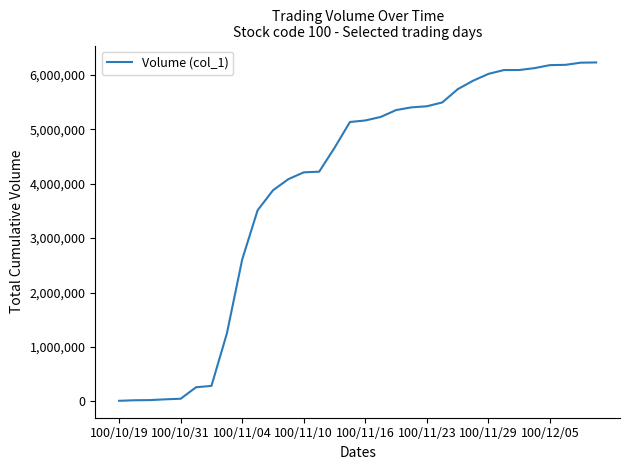

What is the greatest value displayed?

6227000